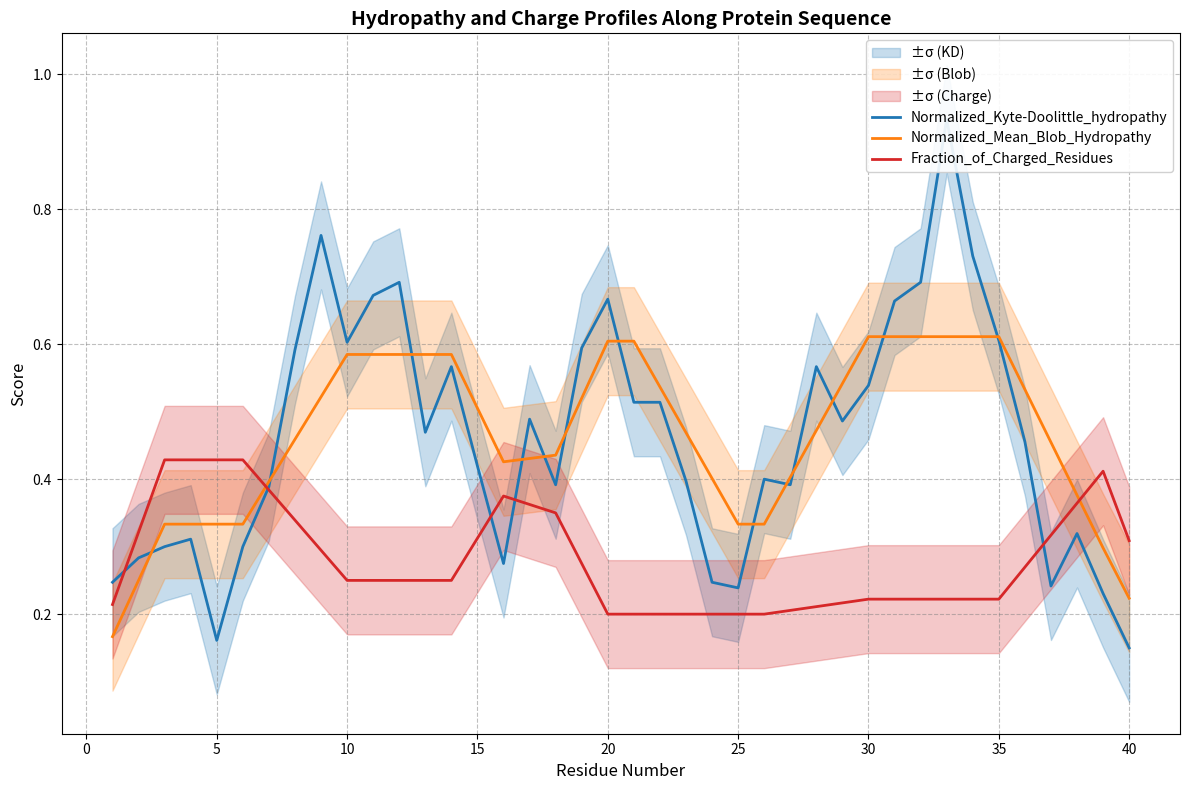

Reading left to right, extract all data points from this chart.

Normalized_Kyte-Doolittle_hydropathy: 0.2	0.3	0.3	0.3	0.2	0.3	0.4	0.6	0.8	0.6	0.7	0.7	0.5	0.6	0.4	0.3	0.5	0.4	0.6	0.7	0.5	0.5	0.4	0.2	0.2	0.4	0.4	0.6	0.5	0.5	0.7	0.7	0.9	0.7	0.6	0.5	0.2	0.3	0.2	0.1
Normalized_Mean_Blob_Hydropathy: 0.2	0.2	0.3	0.3	0.3	0.3	0.4	0.5	0.5	0.6	0.6	0.6	0.6	0.6	0.5	0.4	0.4	0.4	0.5	0.6	0.6	0.5	0.5	0.4	0.3	0.3	0.4	0.5	0.5	0.6	0.6	0.6	0.6	0.6	0.6	0.5	0.5	0.4	0.3	0.2
Fraction_of_Charged_Residues: 0.2	0.3	0.4	0.4	0.4	0.4	0.4	0.3	0.3	0.2	0.2	0.2	0.2	0.2	0.3	0.4	0.4	0.3	0.3	0.2	0.2	0.2	0.2	0.2	0.2	0.2	0.2	0.2	0.2	0.2	0.2	0.2	0.2	0.2	0.2	0.3	0.3	0.4	0.4	0.3